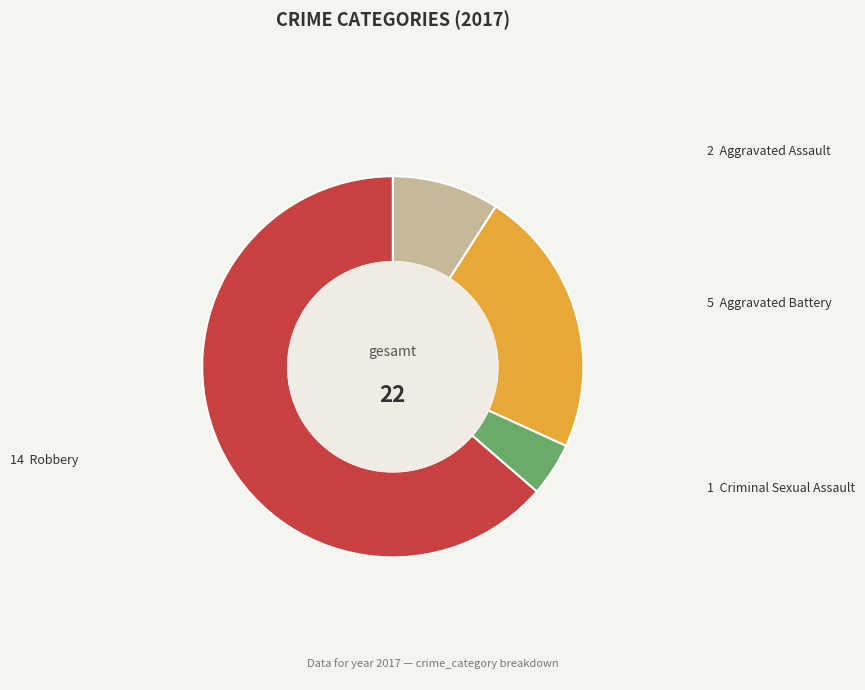

Does any single category account for the majority?

Yes